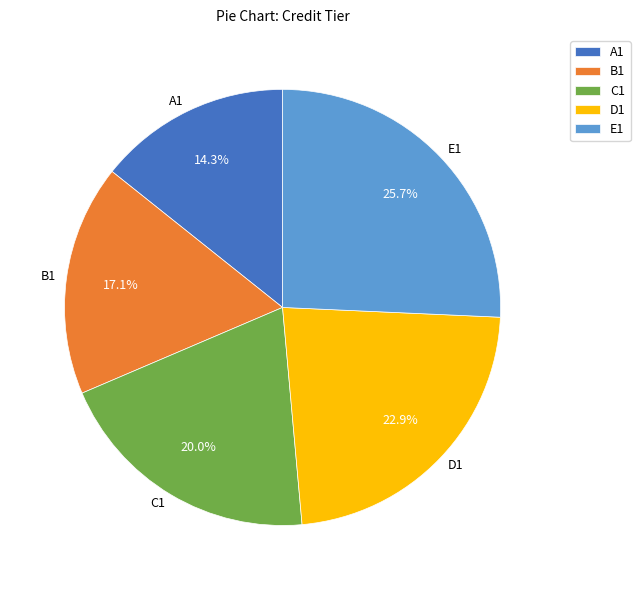

Does E1 account for over 50% of the chart?

No